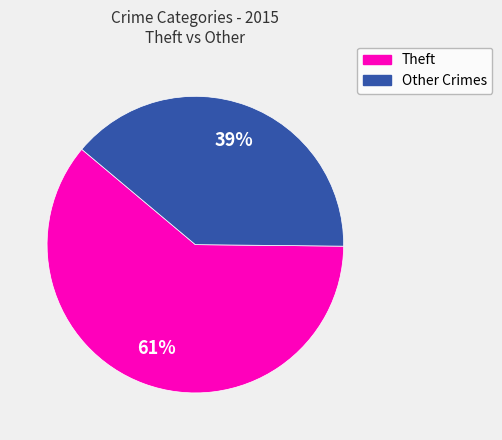

What is the ratio of the value at Theft to the value at Other Crimes?

1.6